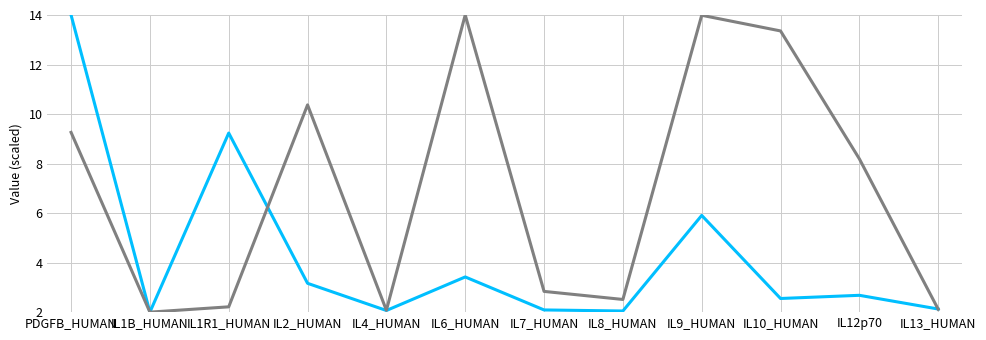

What is the maximum value shown in the chart?

14.0